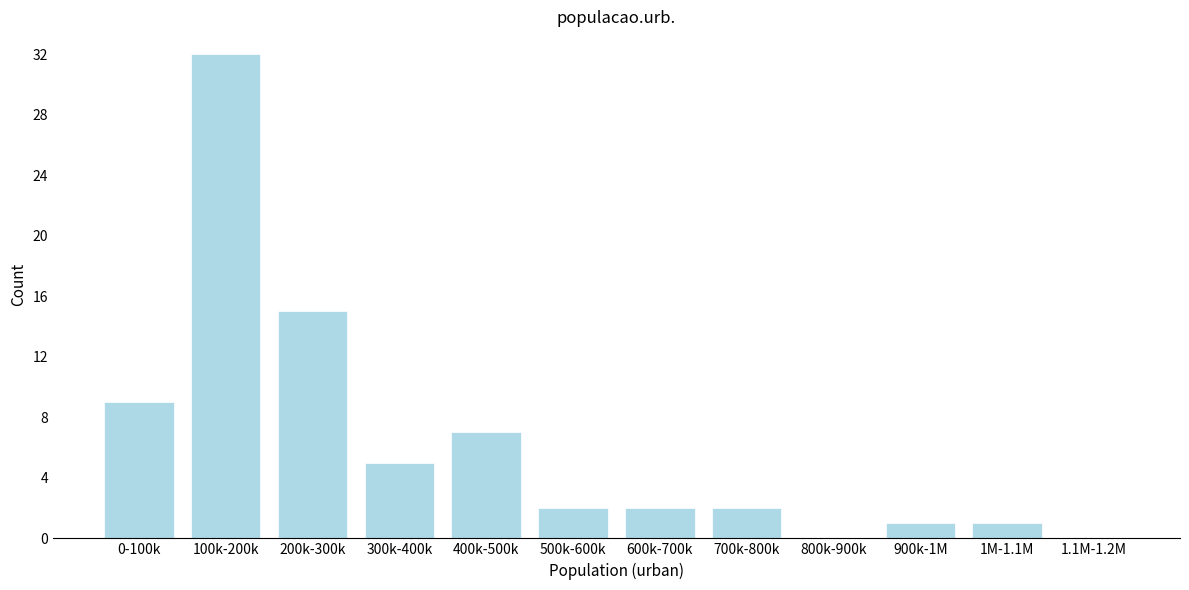

Which has a higher value, 300k-400k or 800k-900k?

300k-400k